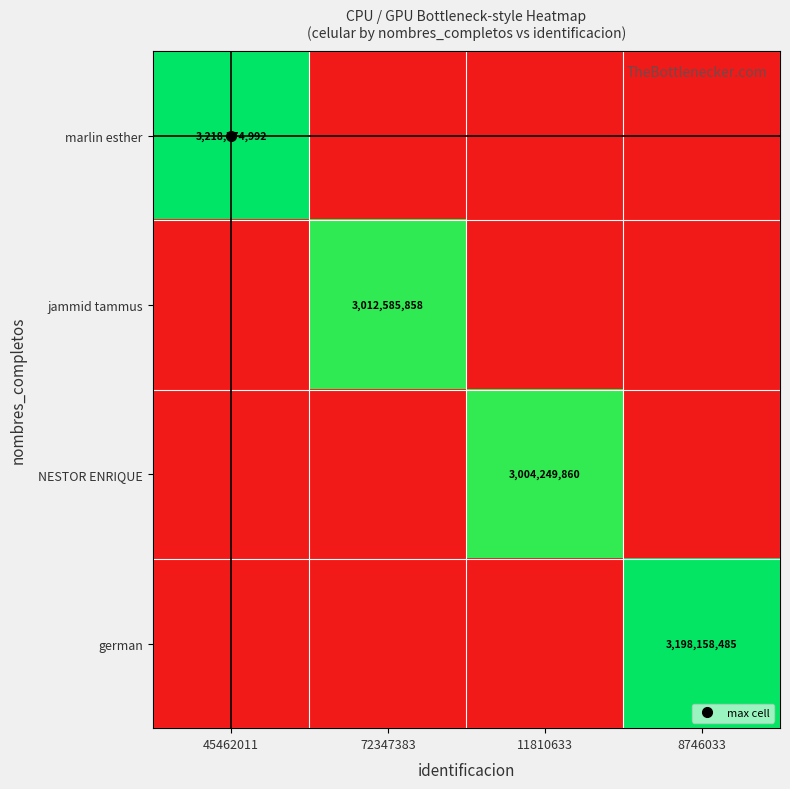

Is it true that german equals 5619130843 at 8746033?

False